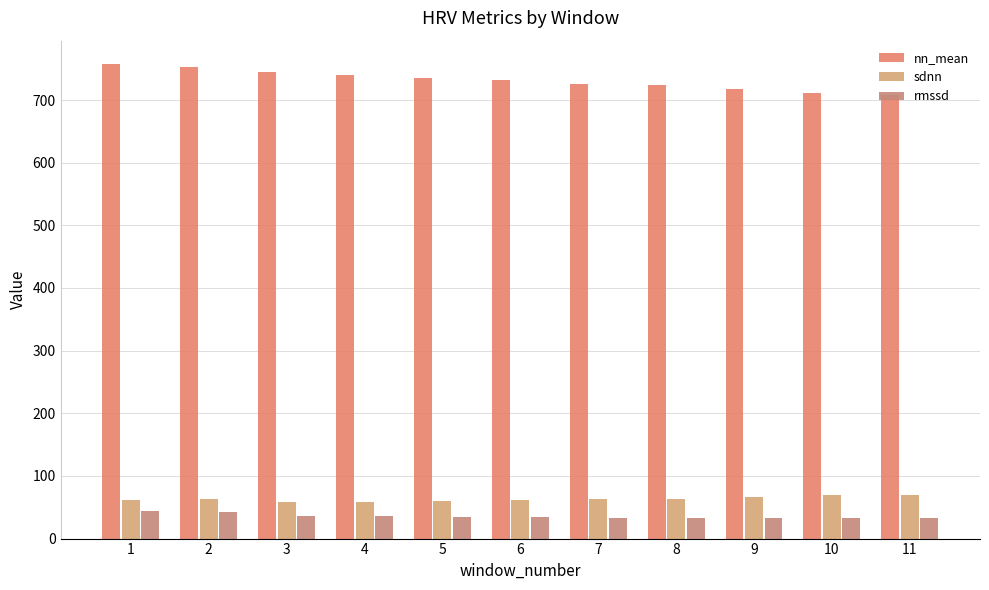

What is the spread (max minus min) of values at 2?

710.0